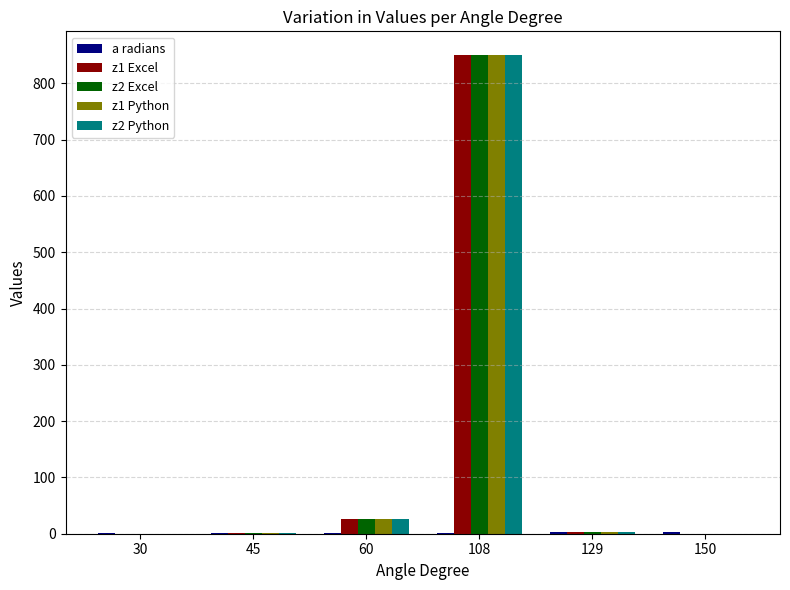

At which category is the sum across all series the highest?

108